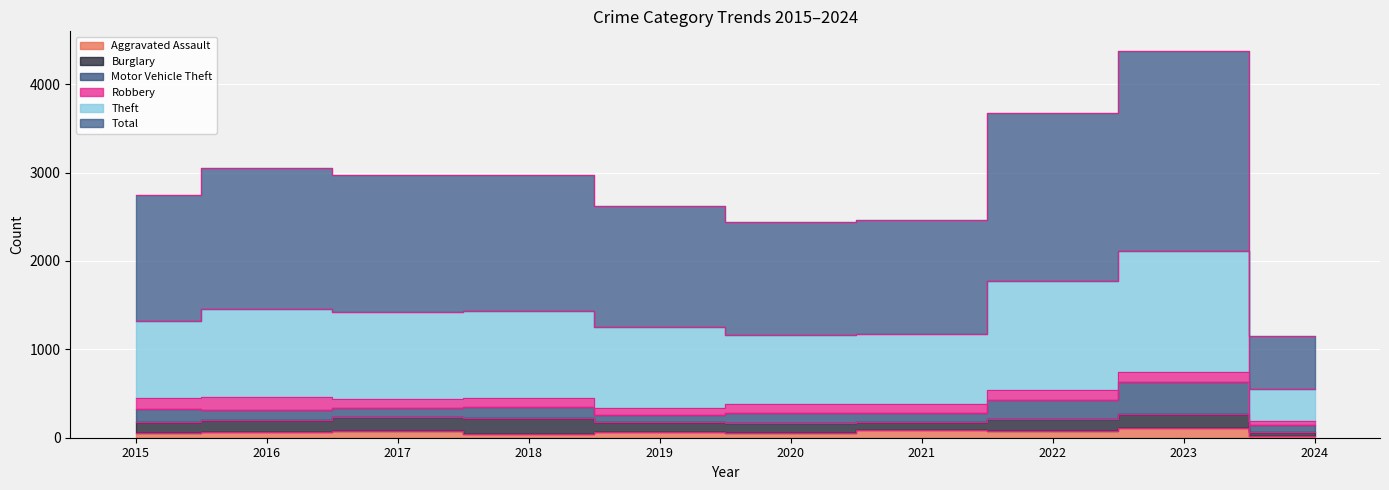

The value of Aggravated Assault at 2020 is 56. True or false?

True